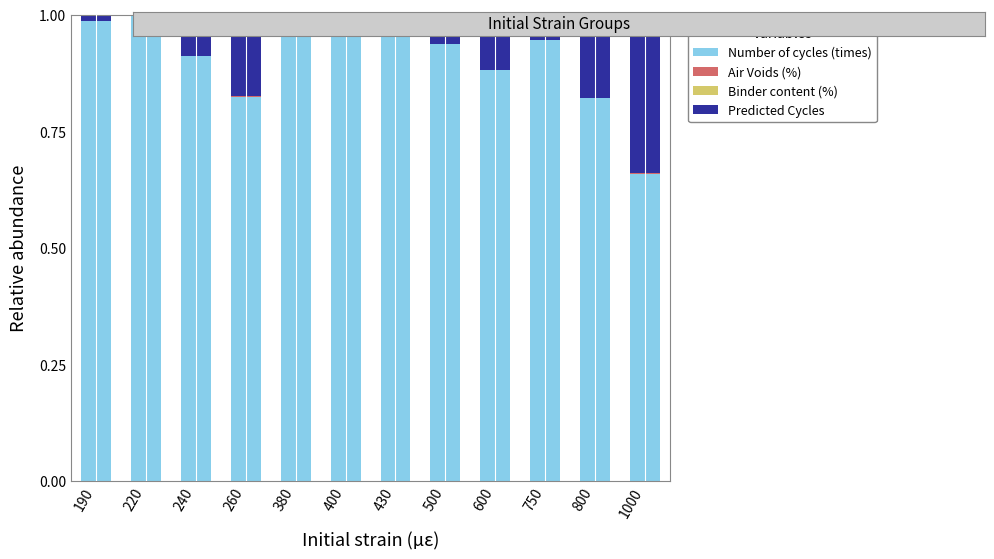

True or false: Number of cycles (times) has a value of 0.5 at 800.

False